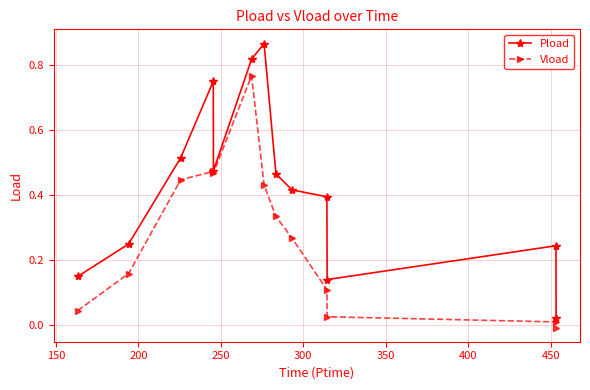

Which series has the largest range (max minus min)?

Pload